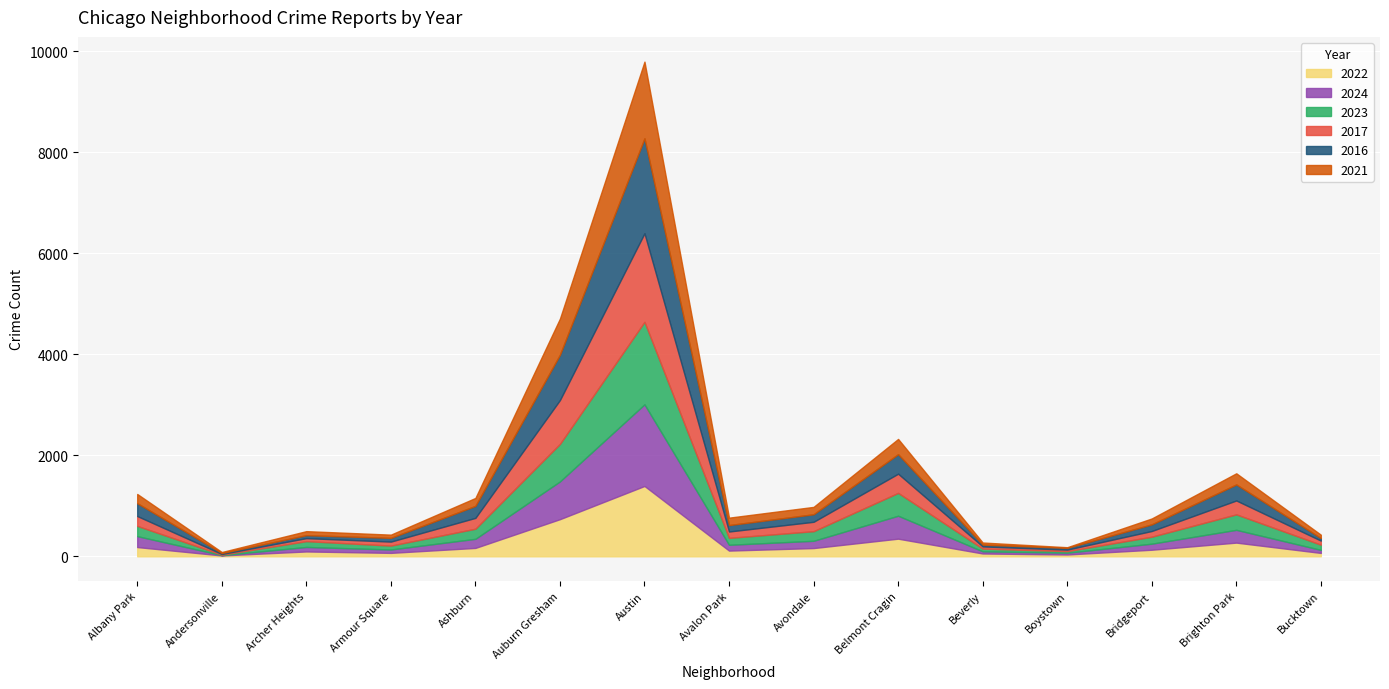

What is the label of the 3rd point from the right?

Bridgeport